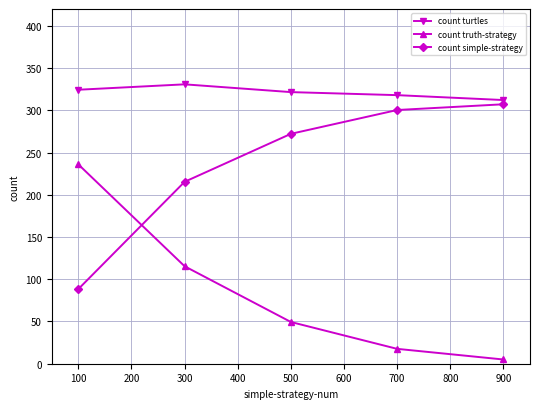

How many values in the count turtles series are below 321?

2